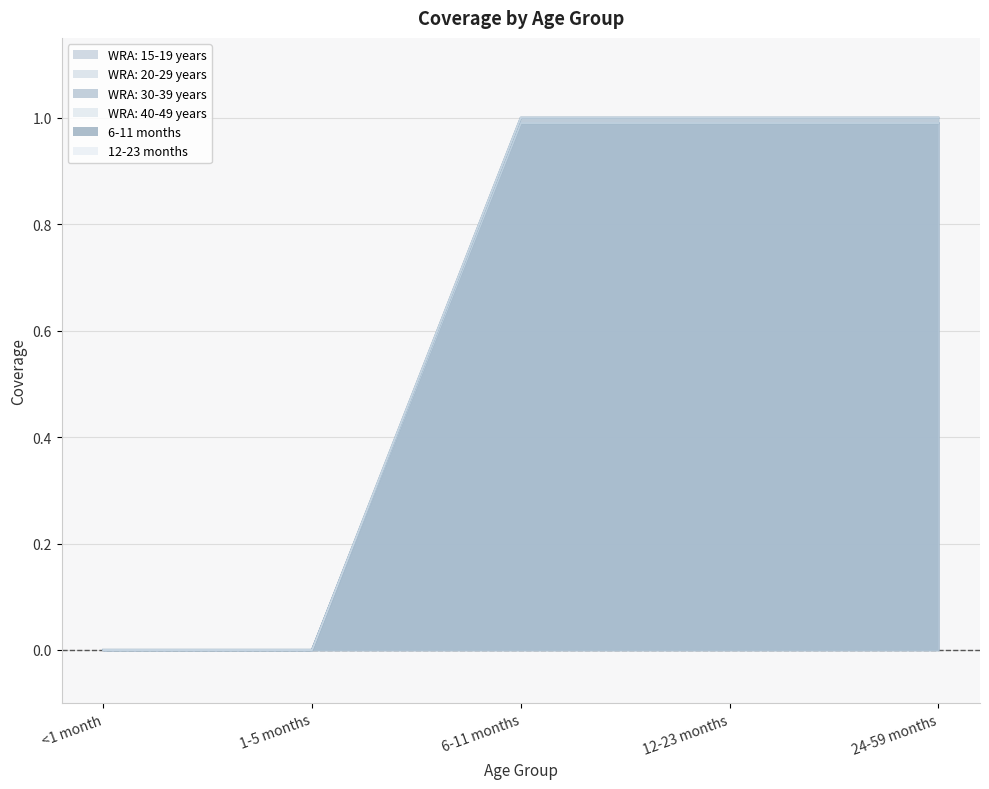

What are all the series names shown in the legend?

WRA: 15-19 years, WRA: 20-29 years, WRA: 30-39 years, WRA: 40-49 years, 6-11 months, 12-23 months